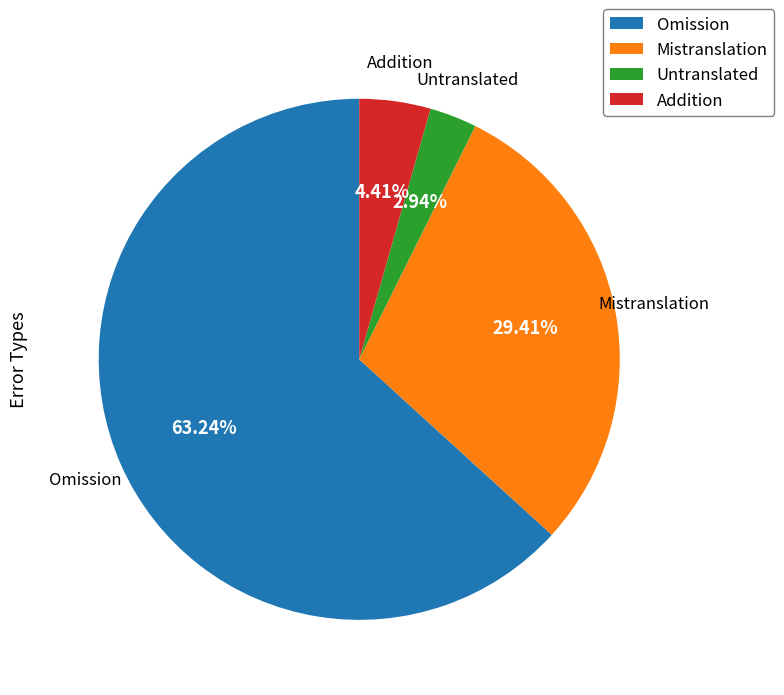

Is the sum of Addition and Omission greater than half?

Yes